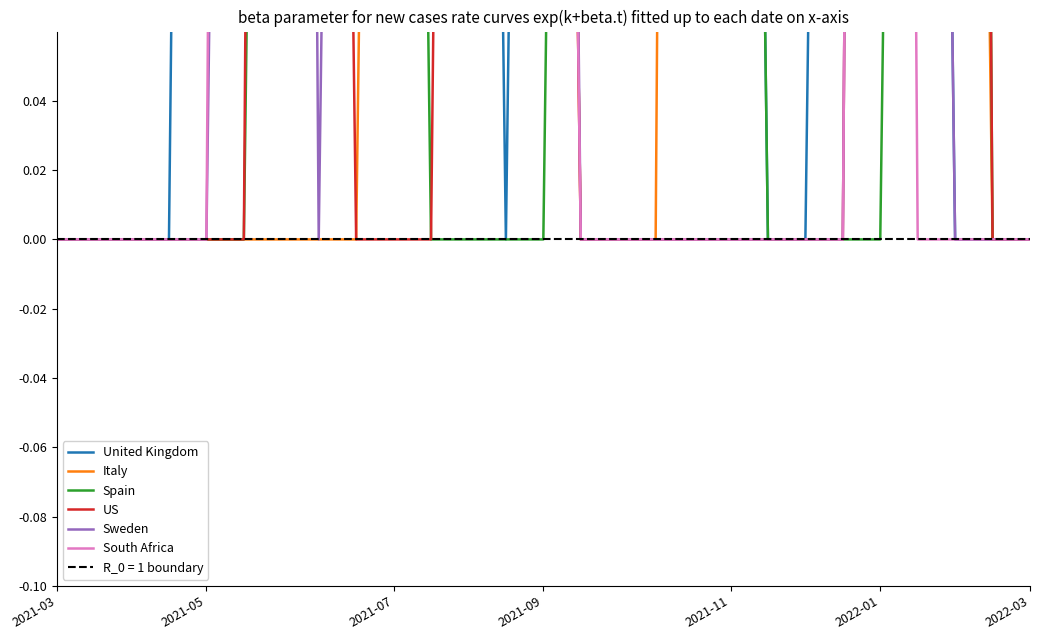

What position from the left is 2021-03?

1